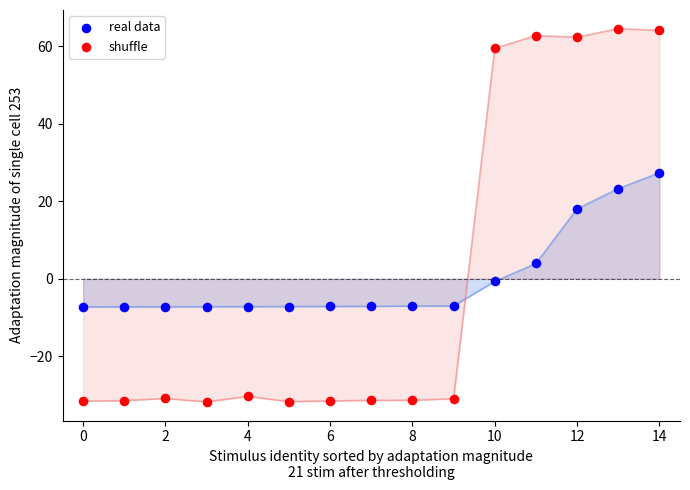

Which series has the widest spread of Y values?

shuffle